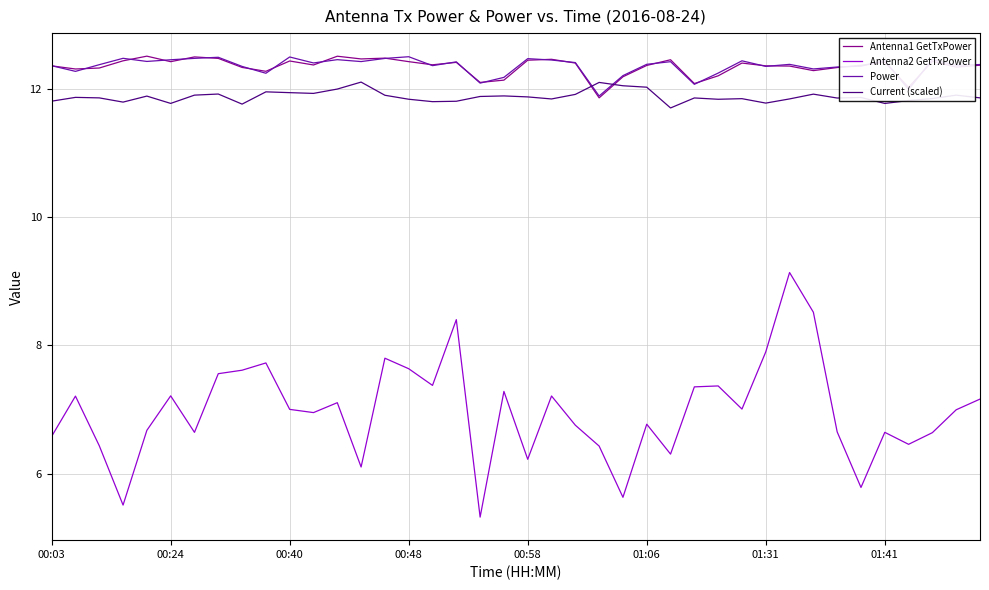

Which series has the widest spread of values?

Antenna2 GetTxPower